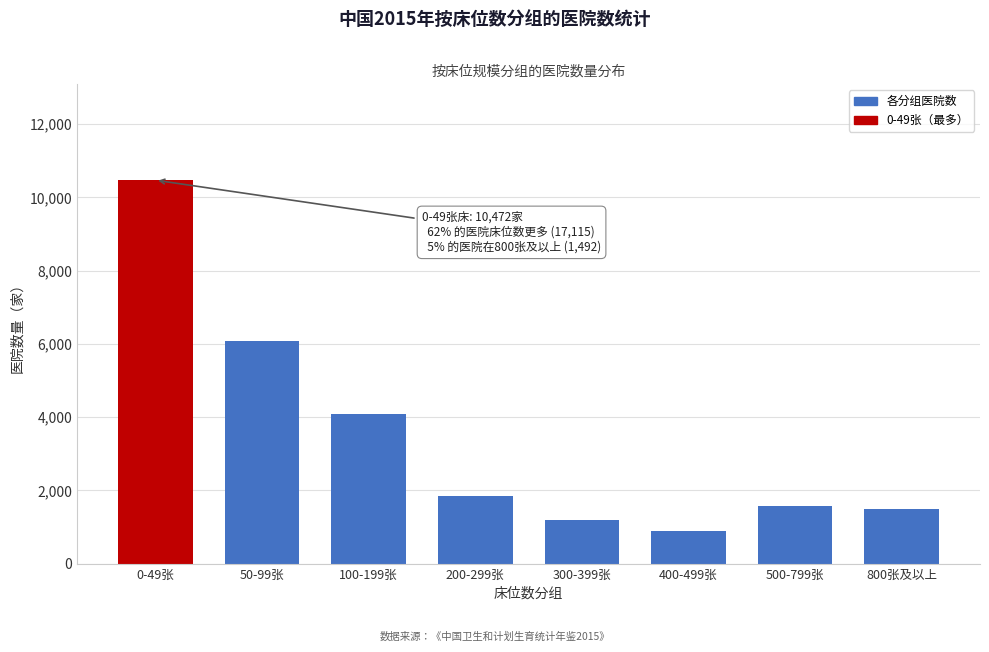

Reading left to right, transcribe all the data shown in this chart.

0-49张=10472	50-99张=6070	100-199张=4073	200-299张=1845	300-399张=1188	400-499张=879	500-799张=1568	800张及以上=1492